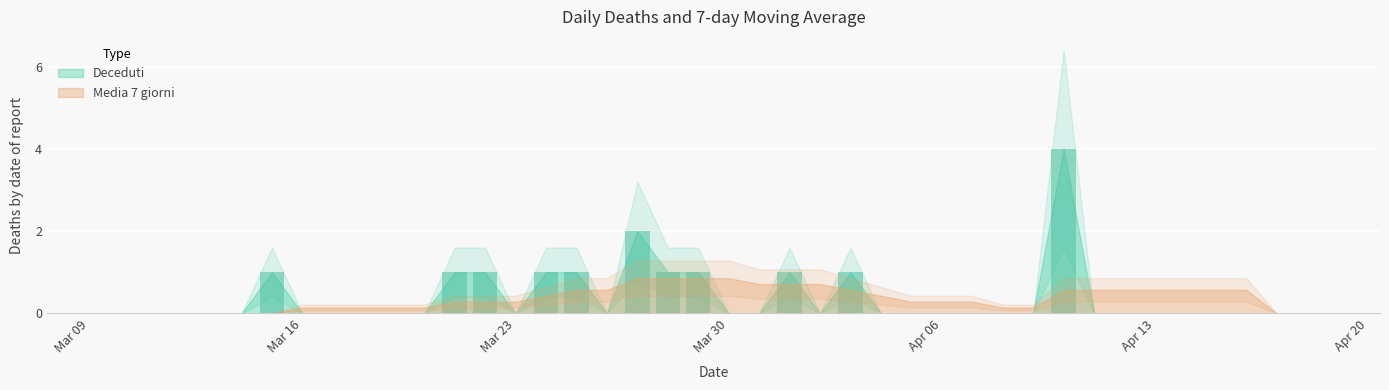

What is the sum of all values?

15